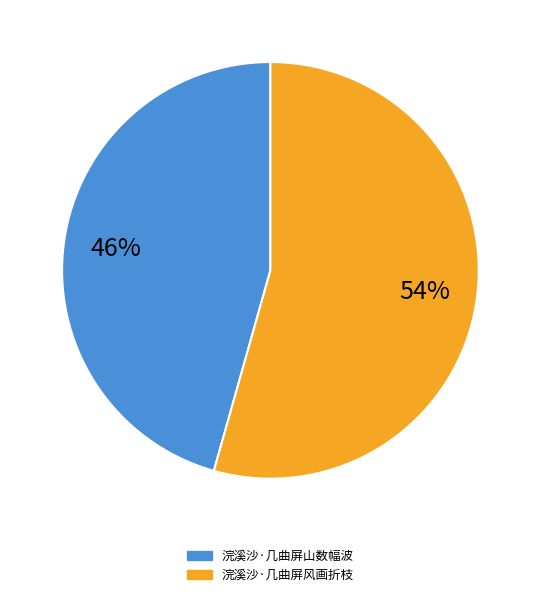

Is the sum of 浣溪沙·几曲屏风画折枝 and 浣溪沙·几曲屏山数幅波 greater than half?

Yes